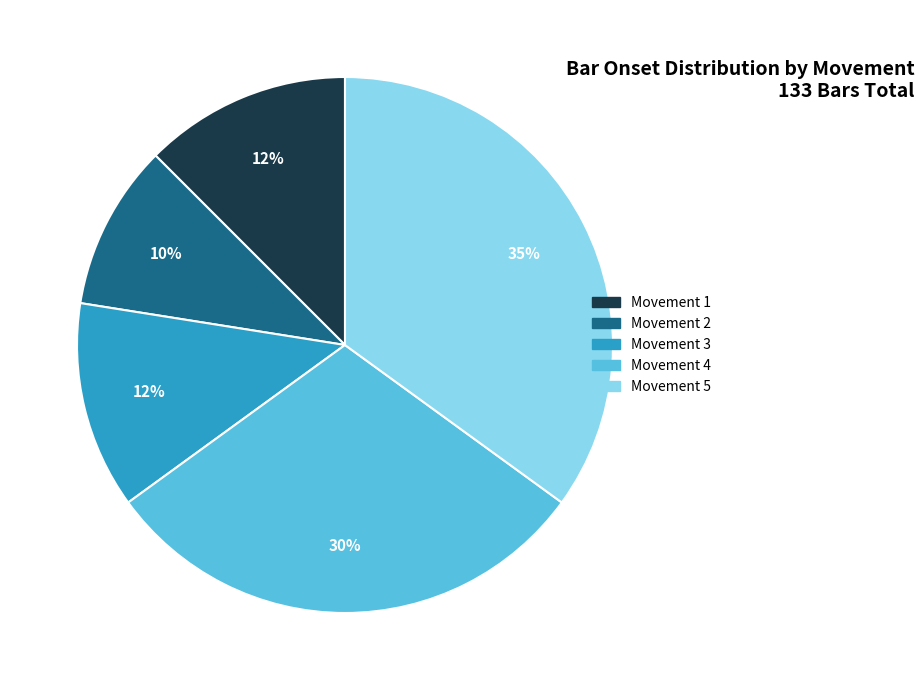

How many slices are in this pie chart?

5